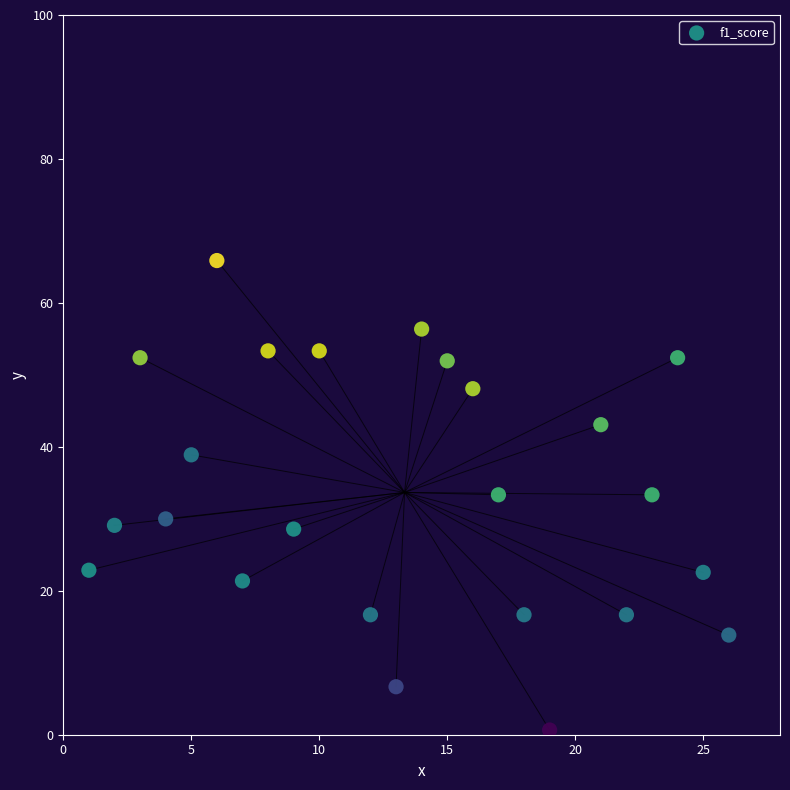

What is the range of X values (max minus min)?

25.0